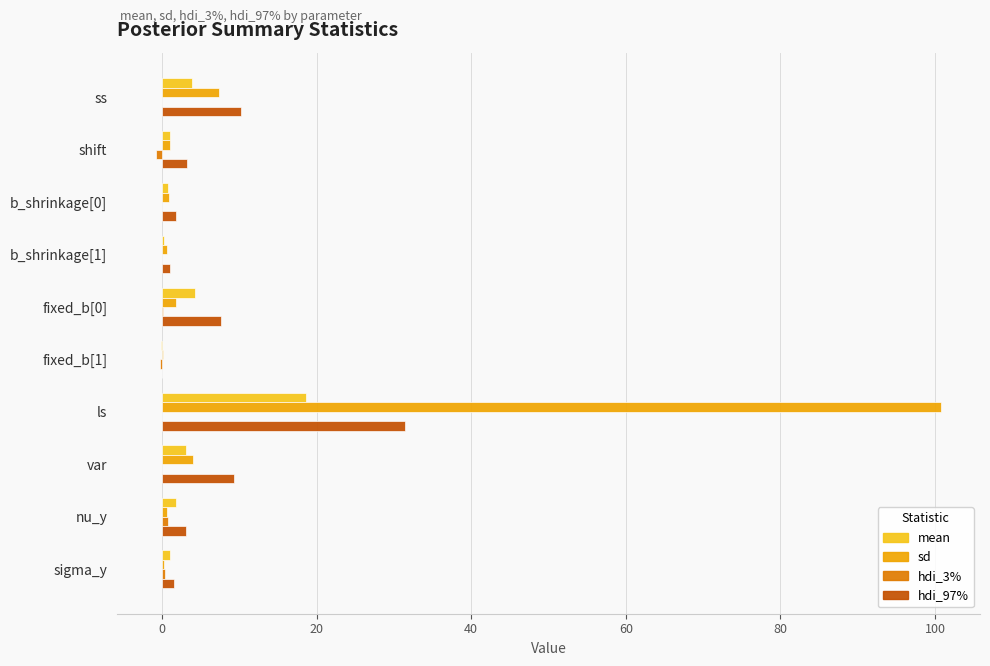

What is the sum of all hdi_97% values?

69.3